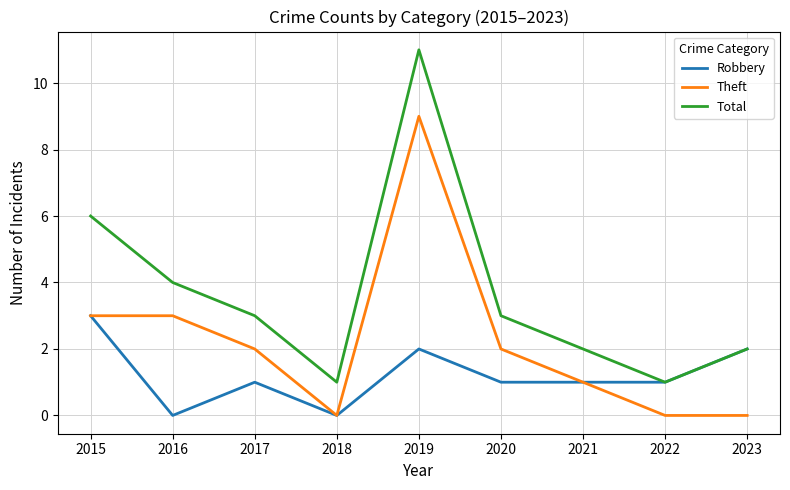

Where does the Robbery series first go above 1?

2015